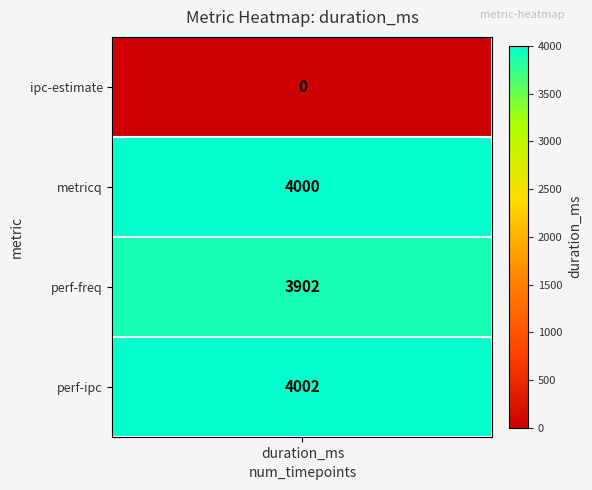

Where is the data nearest to the value 2001?

perf-freq